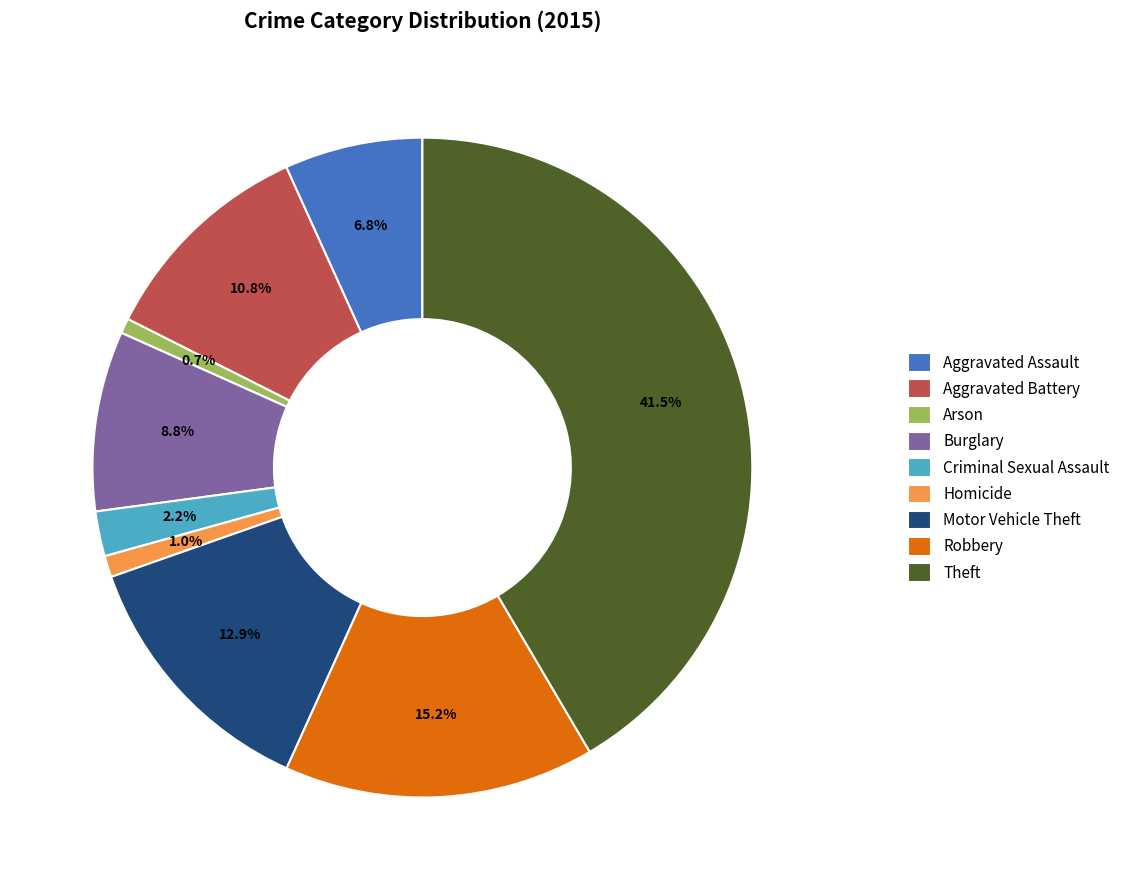

To the nearest percent, what is the difference between the Aggravated Battery and Arson slice percentages?

10%